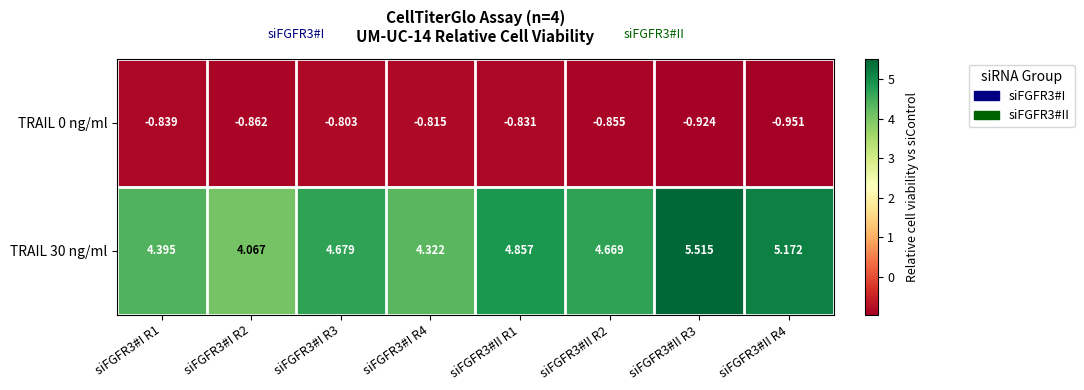

Is the value of TRAIL 0 ng/ml at siFGFR3#II R4 greater than the value of TRAIL 30 ng/ml at siFGFR3#II R3?

No